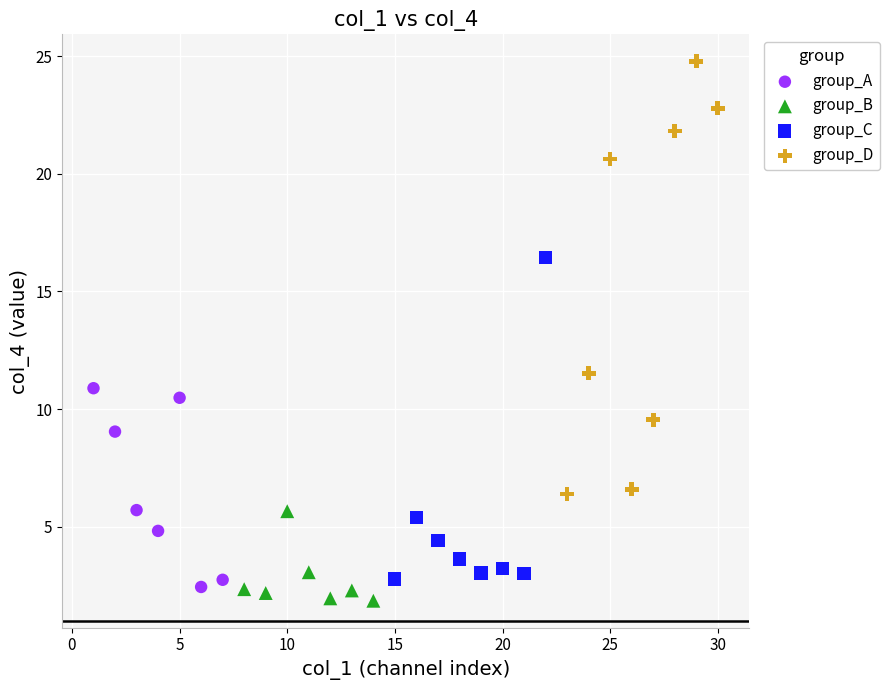

Which series has the widest spread of Y values?

group_D